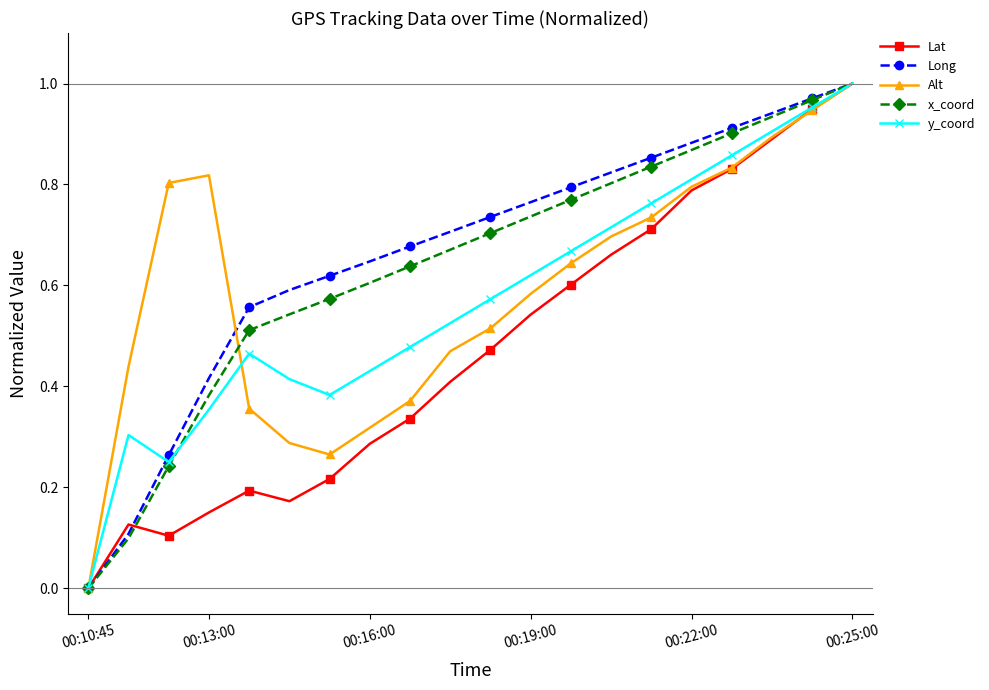

How many interior local valleys does the y_coord series have?

2